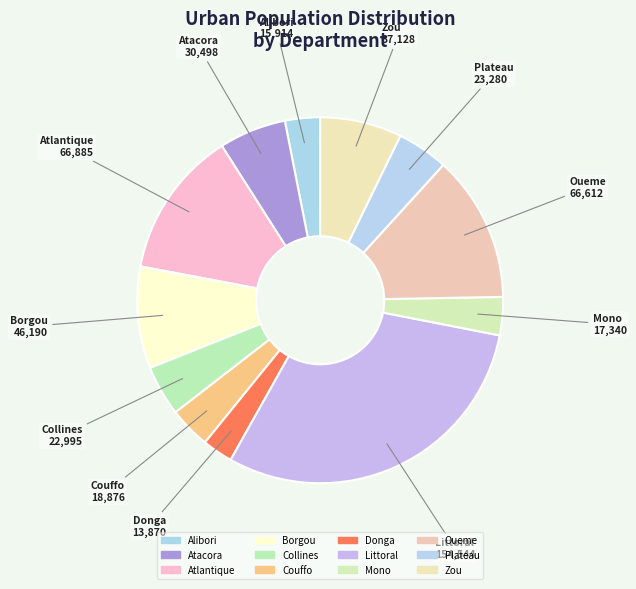

Rank the categories by value from highest to lowest.

Littoral, Atlantique, Oueme, Borgou, Zou, Atacora, Plateau, Collines, Couffo, Mono, Alibori, Donga